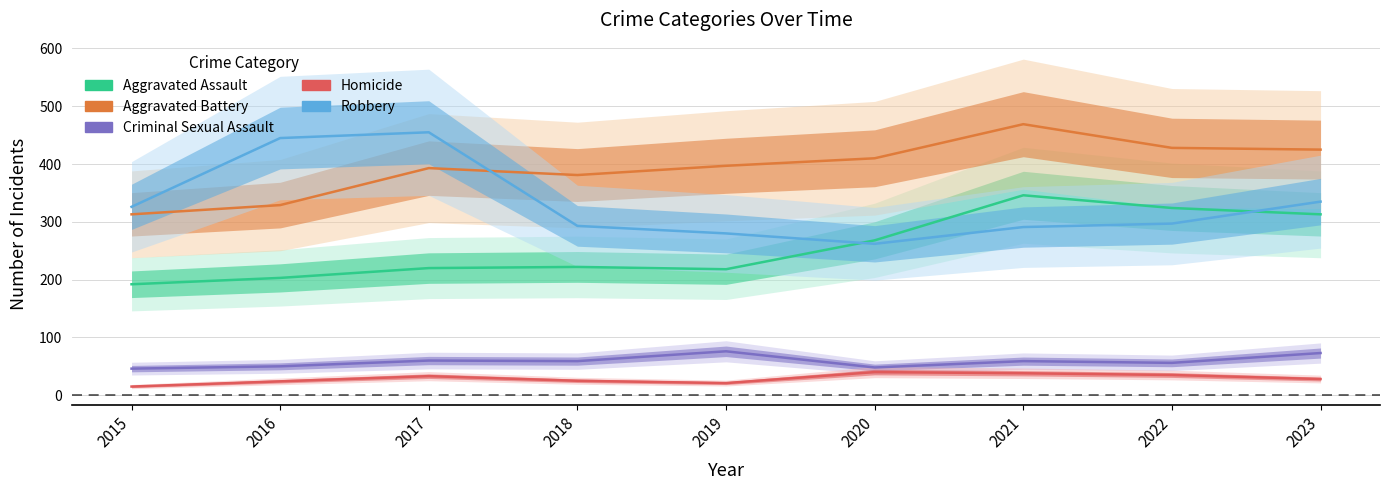

What is the sum of the Criminal Sexual Assault values at 2018 and 2015?

105